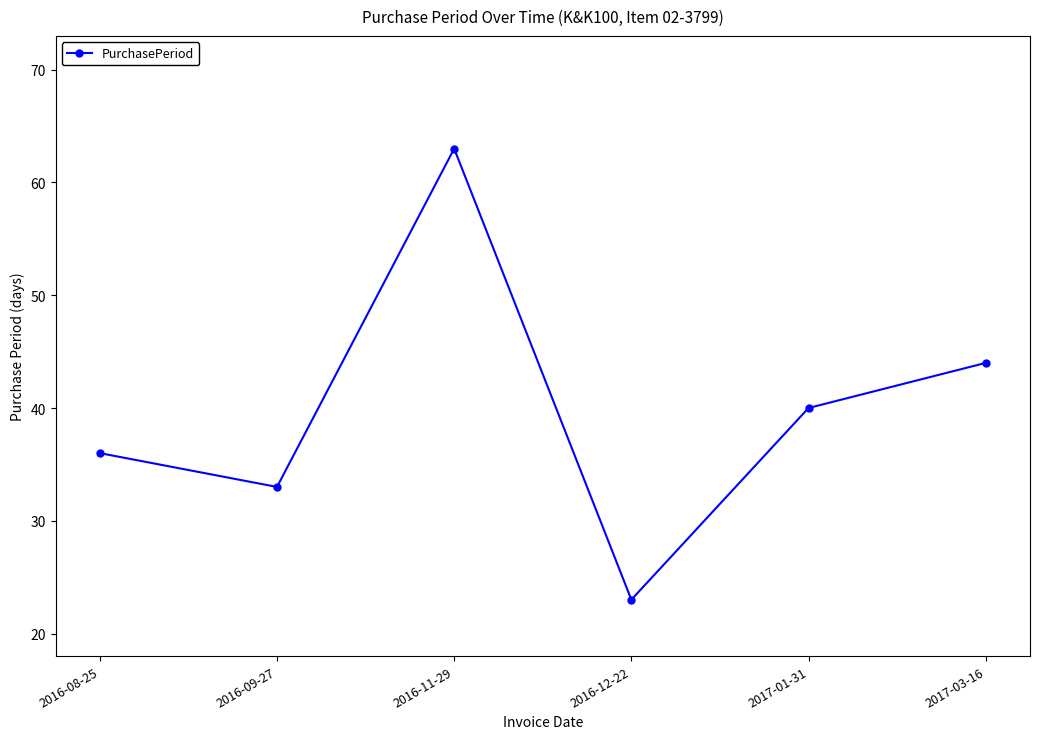

Reading right to left, extract all data points from this chart.

44	40	23	63	33	36